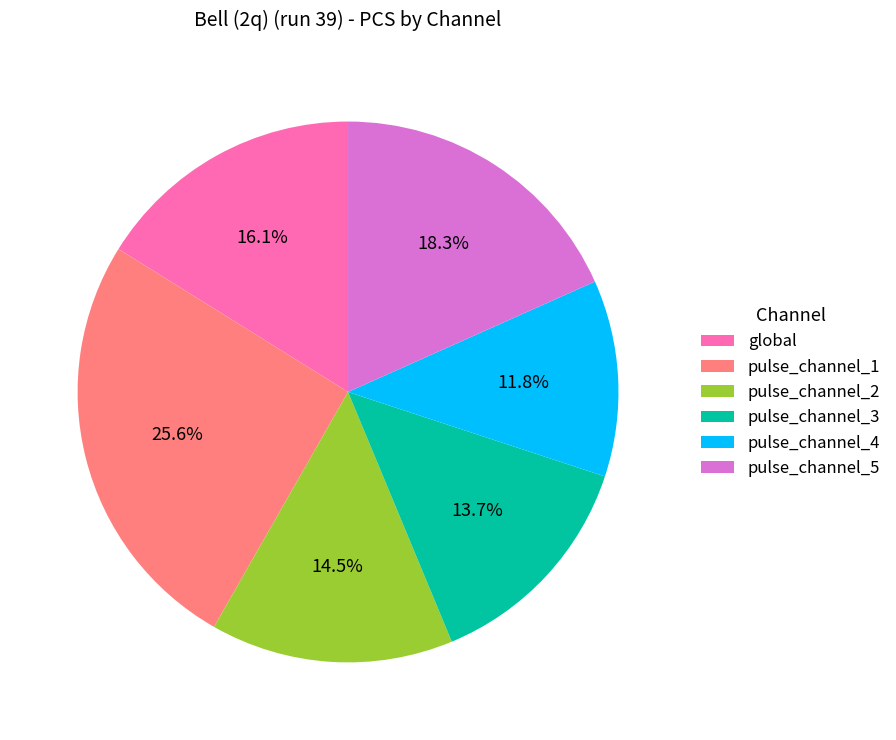

Which has a higher value, pulse_channel_4 or pulse_channel_1?

pulse_channel_1